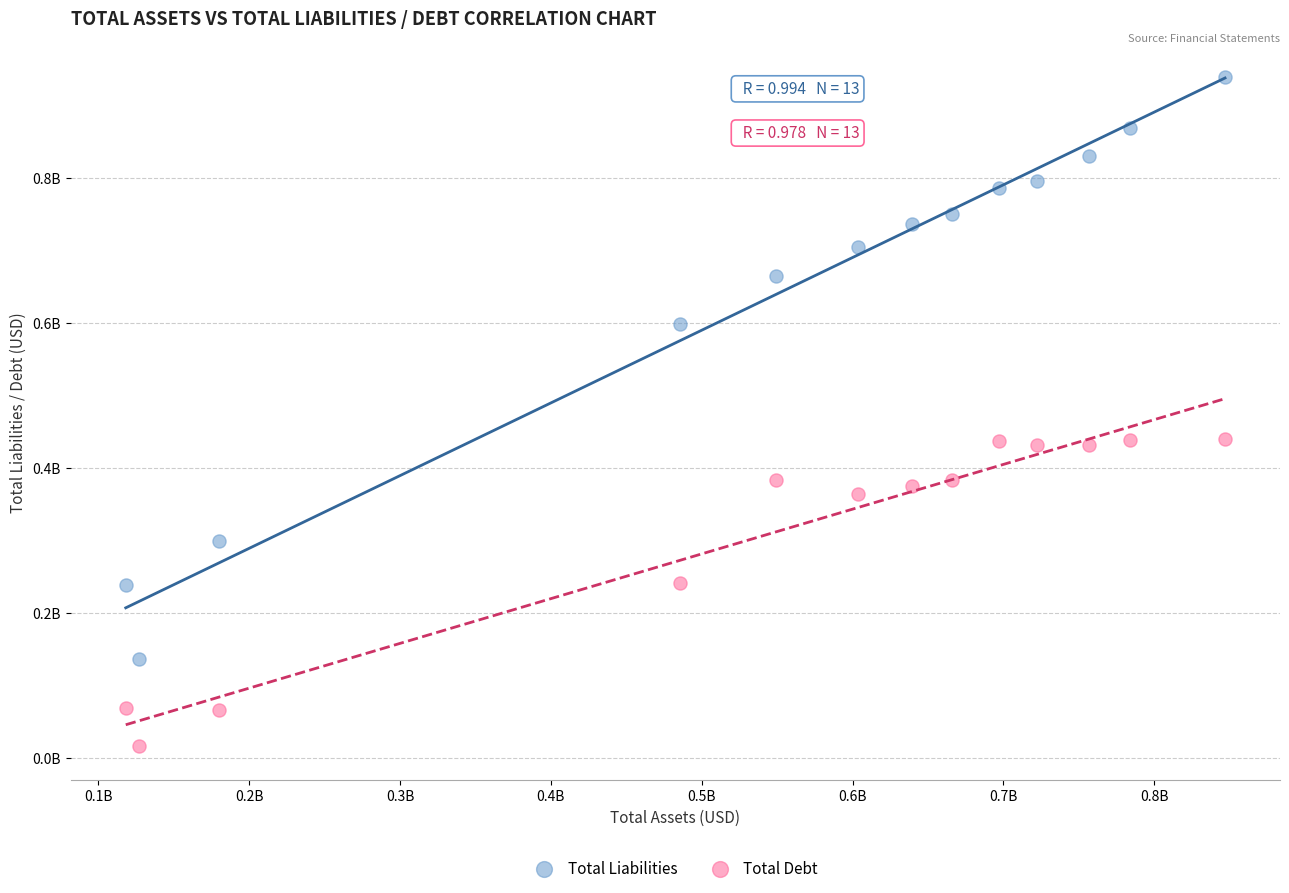

What are all the series names shown in the legend?

Total Liabilities, Total Debt